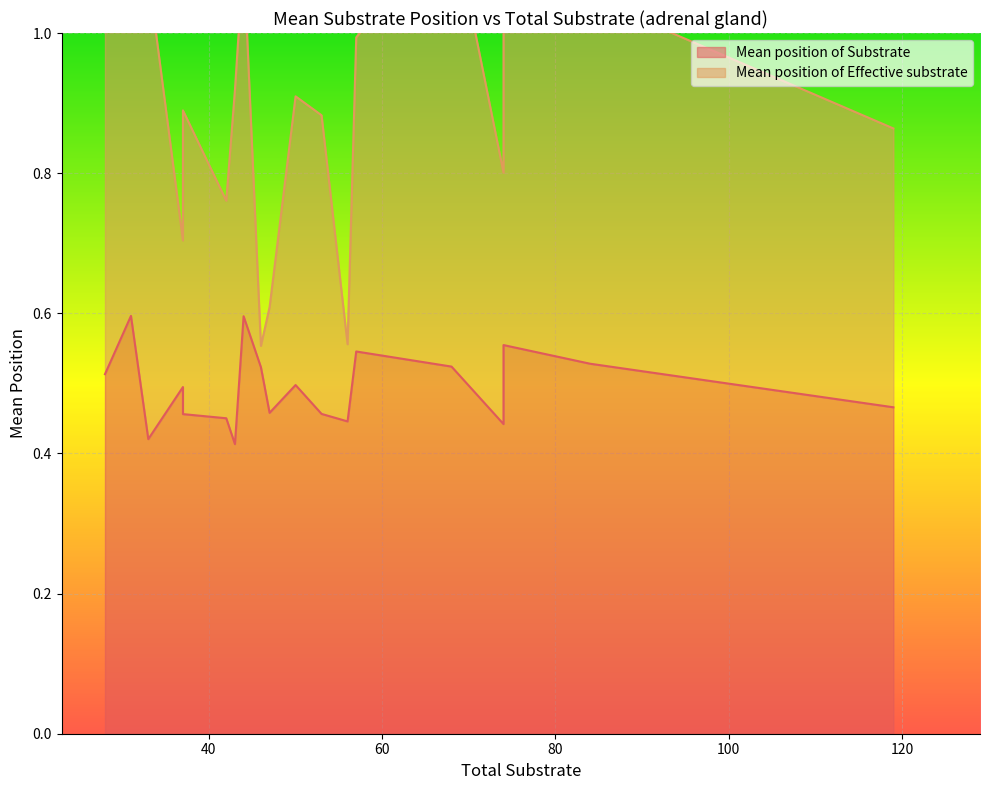

What is the sum of the Mean position of Substrate values at 74 and 31?

1.0